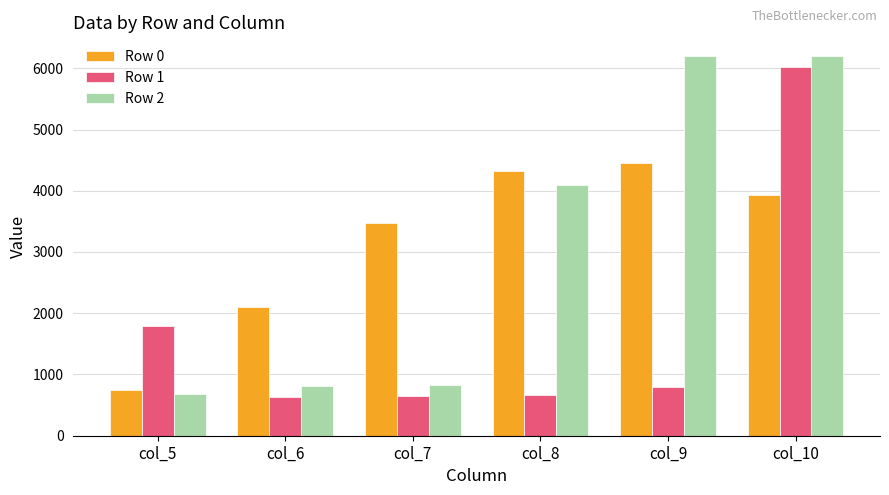

The Row 0 series shows 751.1 at col_5. True or false?

True